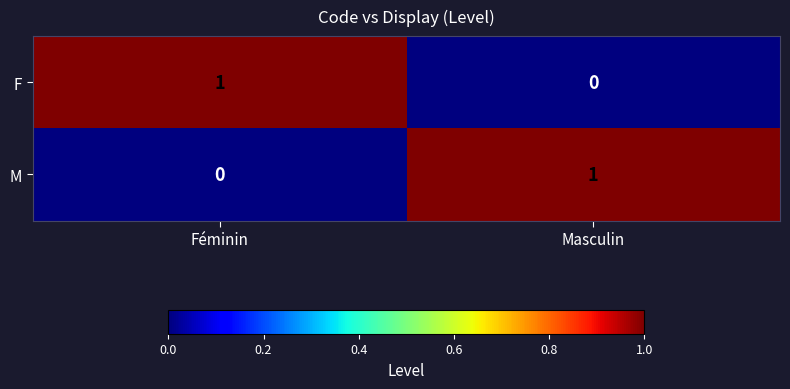

How many categories are shown in the chart?

2